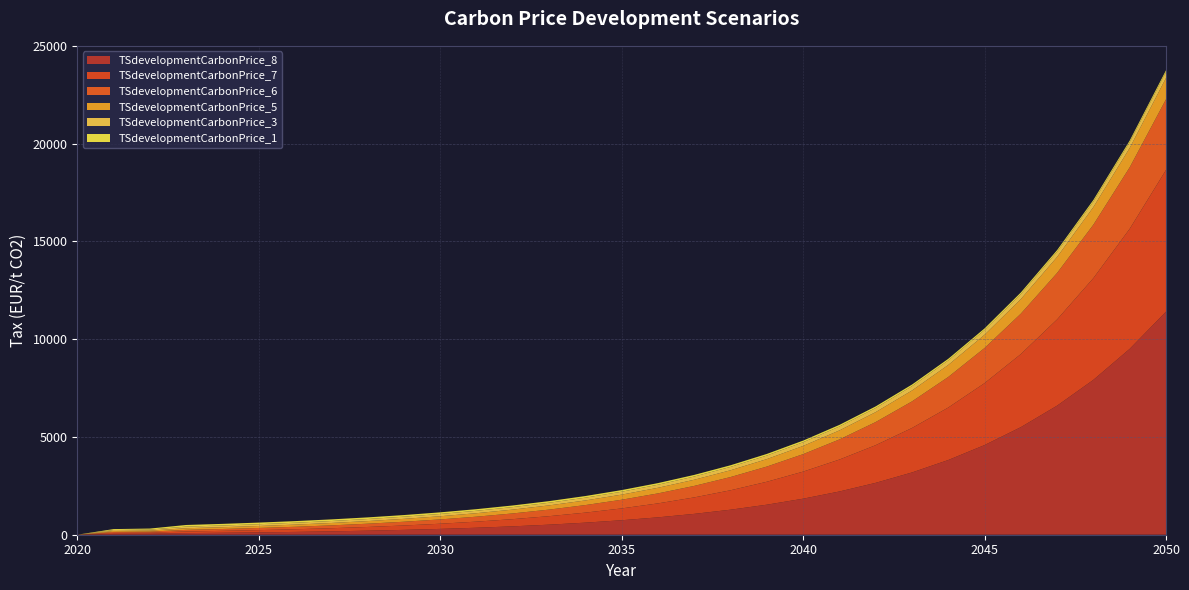

Reading left to right, extract all data points from this chart.

TSdevelopmentCarbonPrice_8: 0.0	48.0	52.6	83.0	99.6	119.6	143.5	172.2	206.6	247.9	297.5	357.0	428.4	514.1	616.9	740.3	888.4	1066.0	1279.2	1535.1	1842.1	2210.5	2652.6	3183.2	3819.8	4583.8	5500.5	6600.6	7920.7	9504.9	11405.9
TSdevelopmentCarbonPrice_7: 0.0	48.0	52.6	83.0	98.0	115.6	136.4	161.0	190.0	224.1	264.5	312.1	368.3	434.6	512.8	605.1	714.0	842.5	994.2	1173.1	1384.3	1633.5	1927.5	2274.4	2683.8	3166.9	3737.0	4409.6	5203.4	6140.0	7245.2
TSdevelopmentCarbonPrice_6: 0.0	48.0	52.6	83.0	95.5	109.8	126.3	145.2	167.0	192.1	220.9	254.0	292.1	335.9	386.3	444.2	510.9	587.5	675.6	777.0	893.5	1027.5	1181.7	1358.9	1562.8	1797.2	2066.7	2376.7	2733.3	3143.2	3614.7
TSdevelopmentCarbonPrice_5: 0.0	48.0	52.6	83.0	91.3	100.5	110.5	121.6	133.7	147.1	161.8	178.0	195.8	215.4	236.9	260.6	286.6	315.3	346.8	381.5	419.7	461.6	507.8	558.6	614.4	675.9	743.5	817.8	899.6	989.6	1088.5
TSdevelopmentCarbonPrice_3: 0.0	48.0	52.6	83.0	87.2	91.5	96.1	100.9	106.0	111.3	116.8	122.7	128.8	135.2	142.0	149.1	156.6	164.4	172.6	181.2	190.3	199.8	209.8	220.3	231.3	242.9	255.0	267.8	281.2	295.2	310.0
TSdevelopmentCarbonPrice_1: 0.0	48.0	52.6	83.0	83.0	83.0	83.0	83.0	83.0	83.0	83.0	83.0	83.0	83.0	83.0	83.0	83.0	83.0	83.0	83.0	83.0	83.0	83.0	83.0	83.0	83.0	83.0	83.0	83.0	83.0	83.0